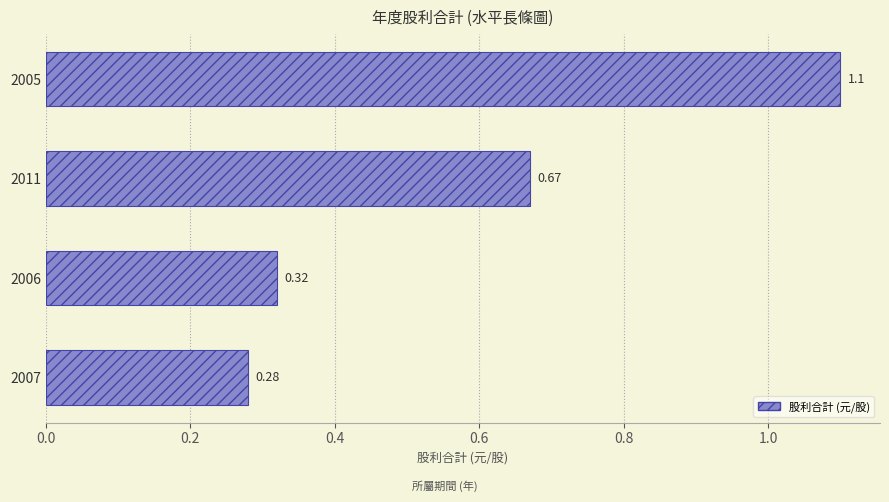

How many bars are there in total?

4